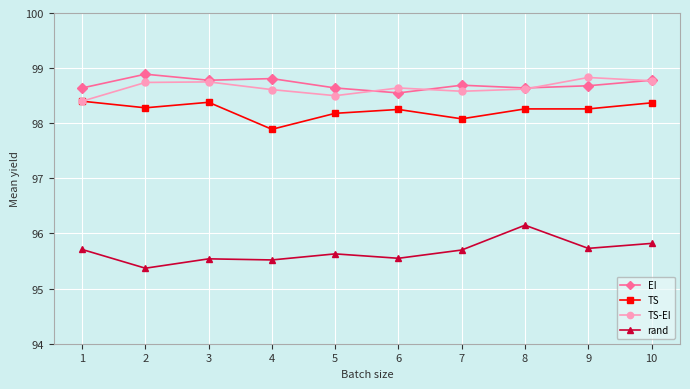

How many lines are shown in the chart?

4